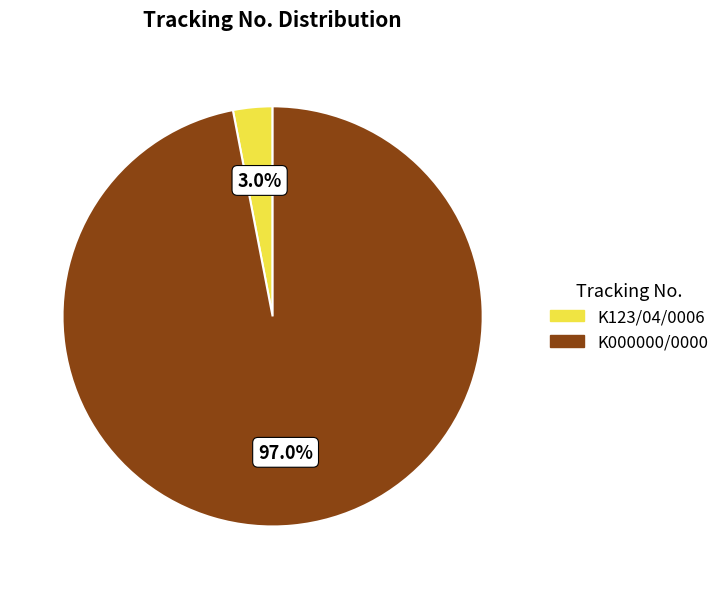

To the nearest percent, what is the combined percentage of K000000/0000 and K123/04/0006?

100%